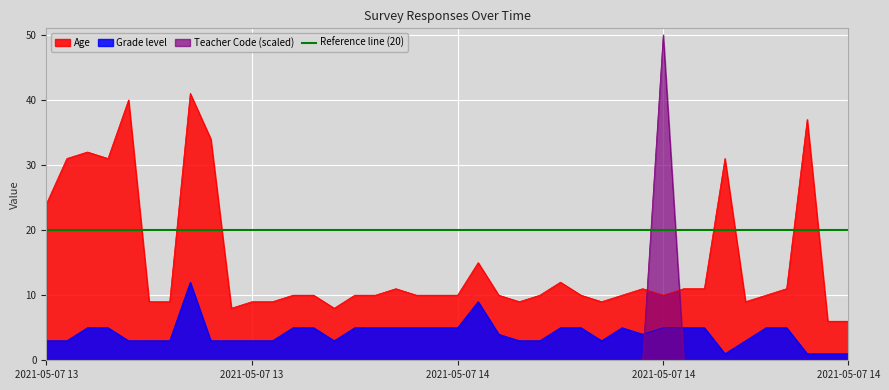

Reading right to left, extract all data points from this chart.

Age: 6.0	6.0	37.0	11.0	10.0	9.0	31.0	11.0	11.0	10.0	11.0	10.0	9.0	10.0	12.0	10.0	9.0	10.0	15.0	10.0	10.0	10.0	11.0	10.0	10.0	8.0	10.0	10.0	9.0	9.0	8.0	34.0	41.0	9.0	9.0	40.0	31.0	32.0	31.0	24.0
Grade level: 1.0	1.0	1.0	5.0	5.0	3.0	1.0	5.0	5.0	5.0	4.0	5.0	3.0	5.0	5.0	3.0	3.0	4.0	9.0	5.0	5.0	5.0	5.0	5.0	5.0	3.0	5.0	5.0	3.0	3.0	3.0	3.0	12.0	3.0	3.0	3.0	5.0	5.0	3.0	3.0
Teacher Code: 0.0	0.0	0.0	0.0	0.0	0.0	0.0	0.0	0.0	50.0	0.0	0.0	0.0	0.0	0.0	0.0	0.0	0.0	0.0	0.0	0.0	0.0	0.0	0.0	0.0	0.0	0.0	0.0	0.0	0.0	0.0	0.0	0.0	0.0	0.0	0.0	0.0	0.0	0.0	0.0